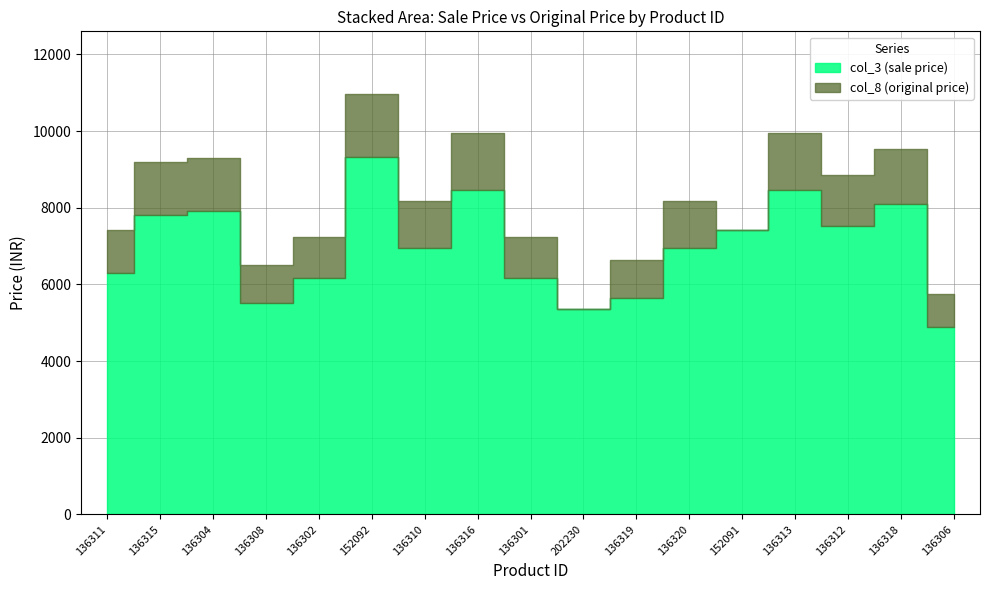

What is the difference between the highest and lowest values at 136306?

862